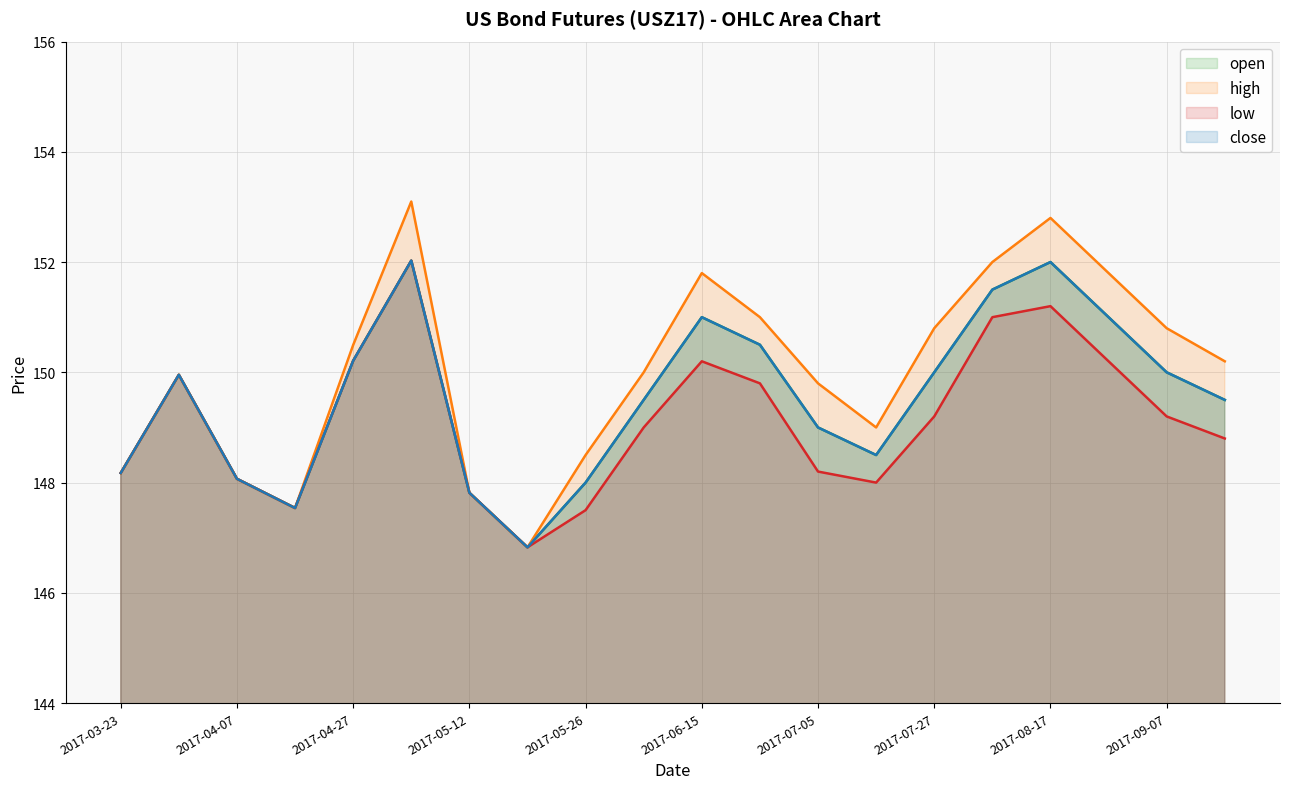

At how many categories does at least one series exceed 152?

2